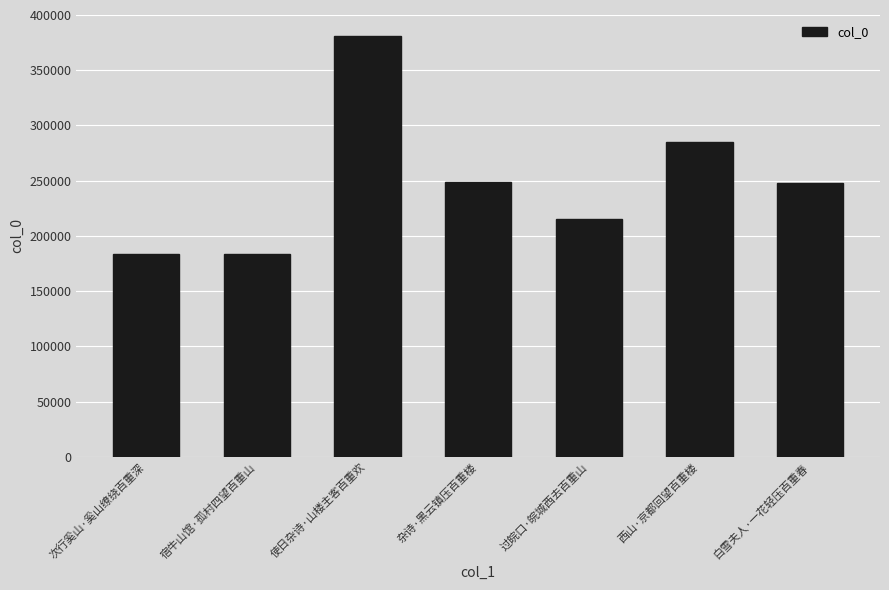

What is the minimum value shown in the chart?

183943